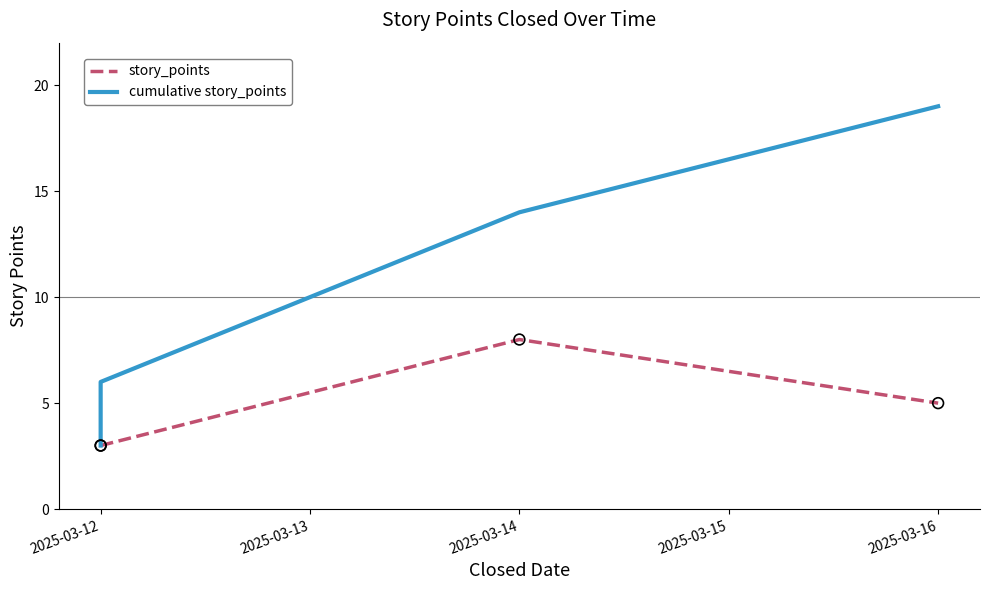

Which series has the largest total across all categories?

cumulative story_points